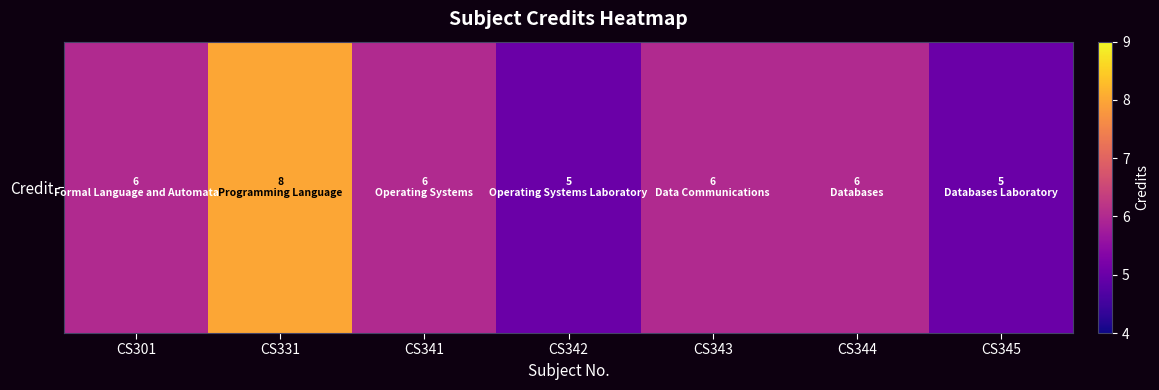

Count the number of categories in the chart.

7